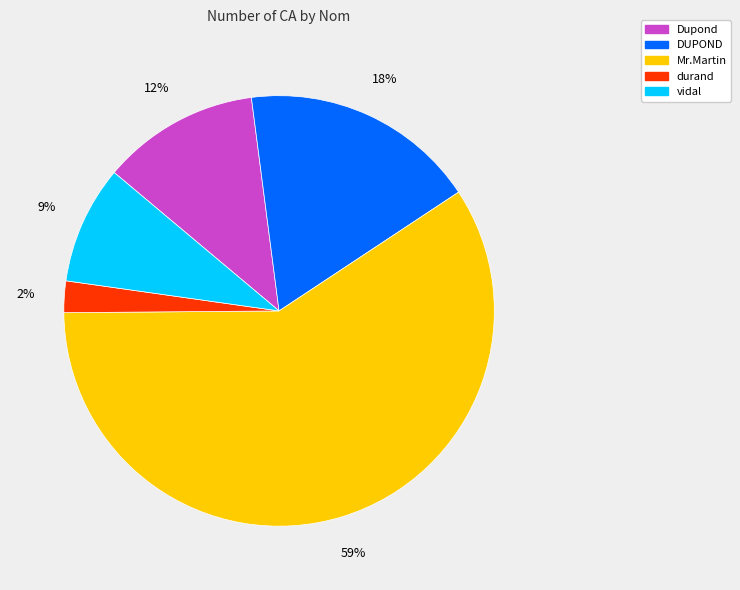

Does vidal account for over 50% of the chart?

No